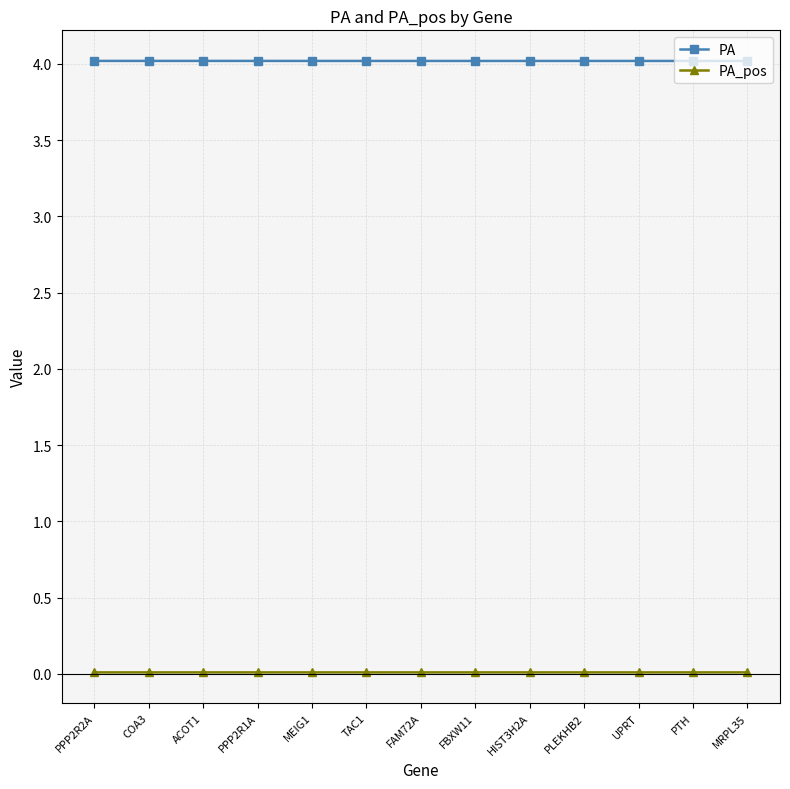

Is it true that PA_pos equals 0.0 at MEIG1?

True